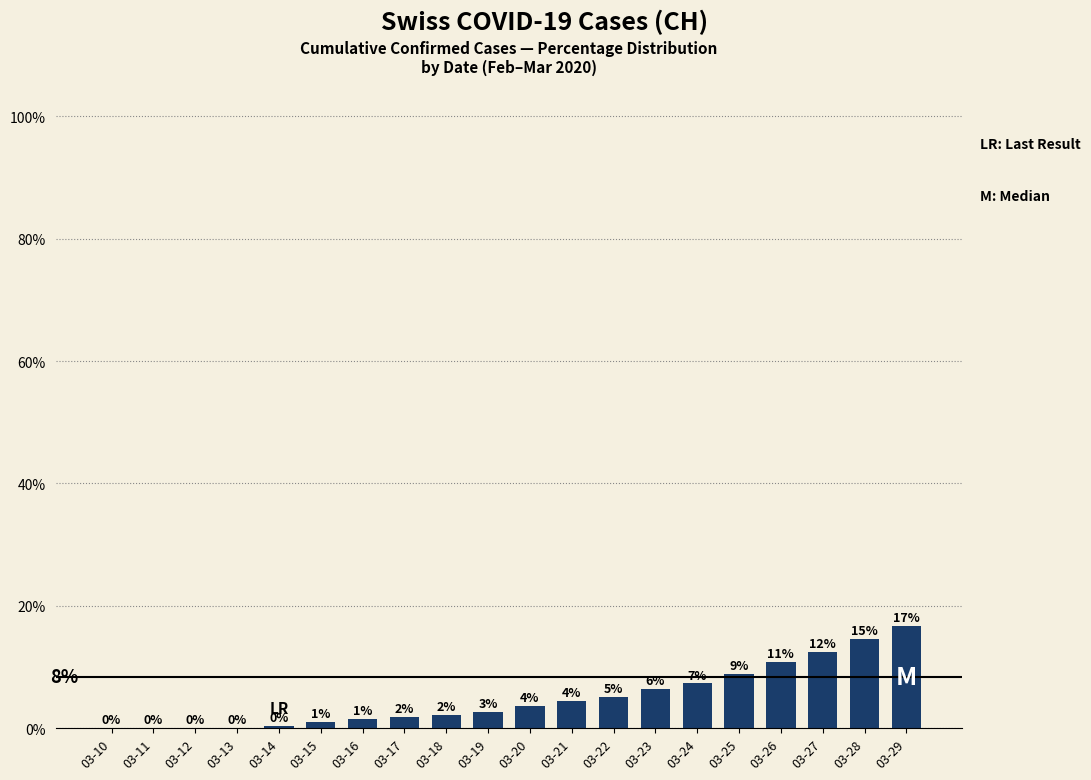

Is it true that the value at 03-24 is 7.3?

True